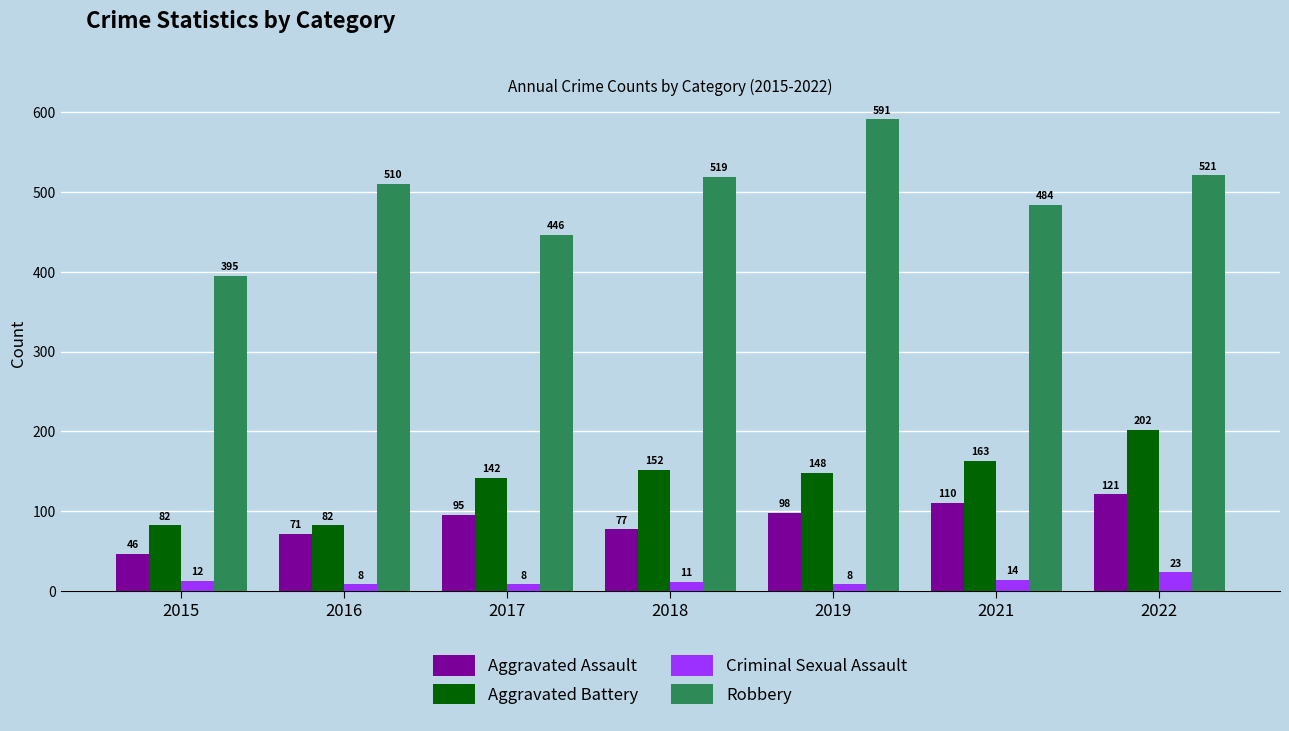

List the series in order of their peak value, highest first.

Robbery, Aggravated Battery, Aggravated Assault, Criminal Sexual Assault